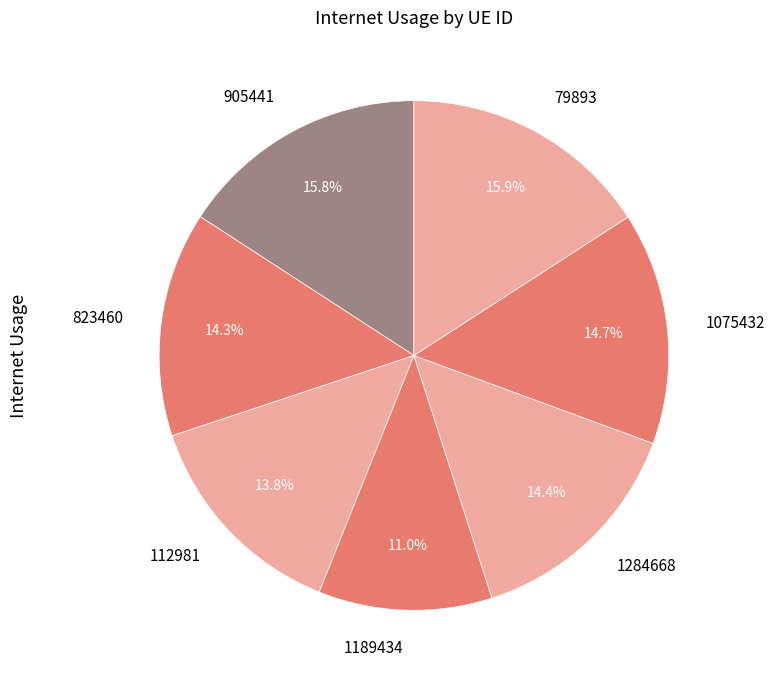

Does any single category account for the majority?

No